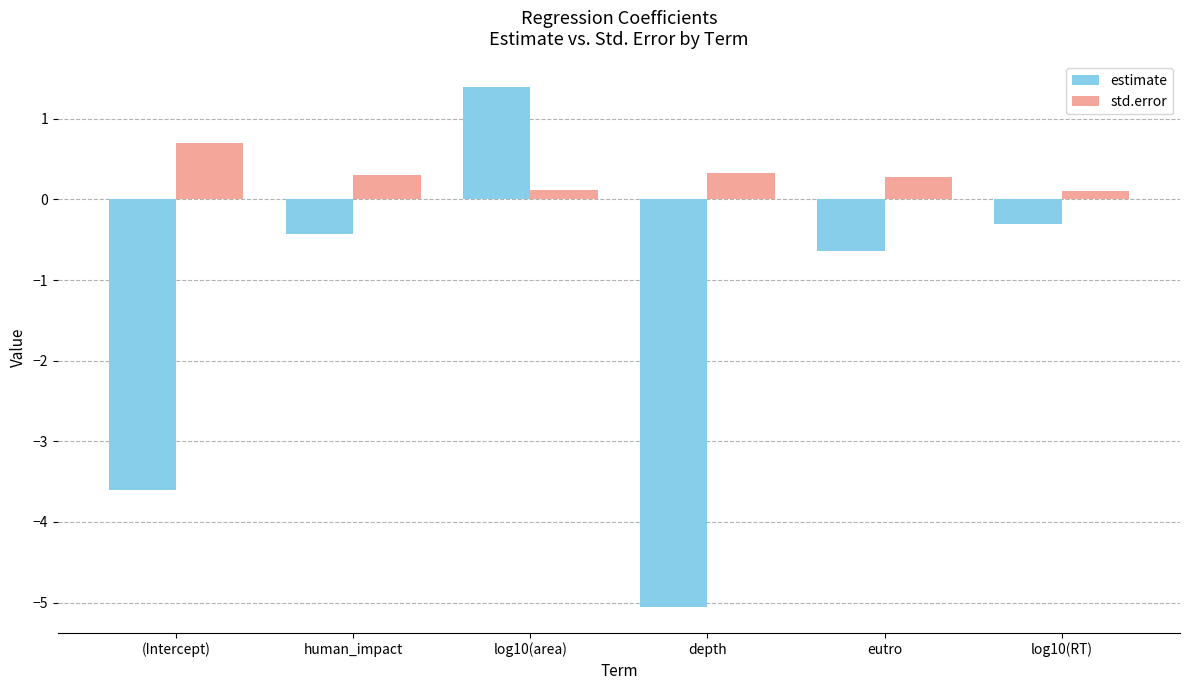

Reading left to right, list all the values displayed in this chart.

estimate: (Intercept)=-3.6	human_impact=-0.4	log10(area)=1.4	depth=-5.1	eutro=-0.6	log10(RT)=-0.3
std.error: (Intercept)=0.7	human_impact=0.3	log10(area)=0.1	depth=0.3	eutro=0.3	log10(RT)=0.1